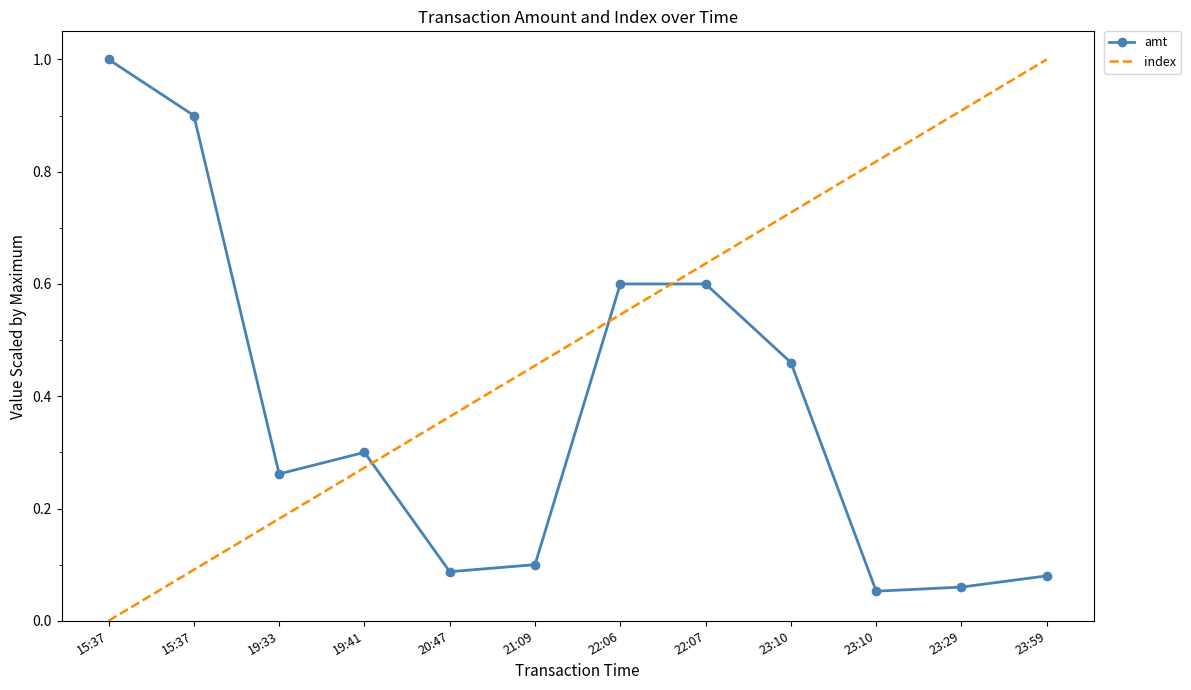

Which series has the widest spread of values?

index